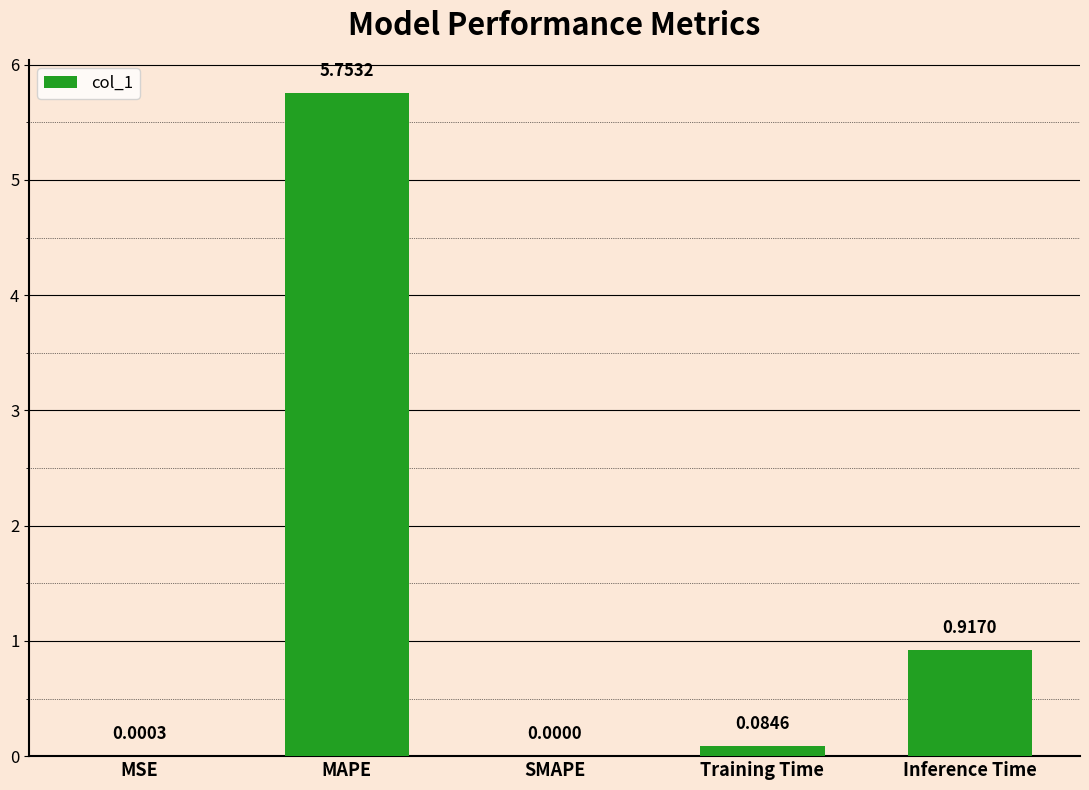

Between Inference Time and SMAPE, which is larger?

Inference Time